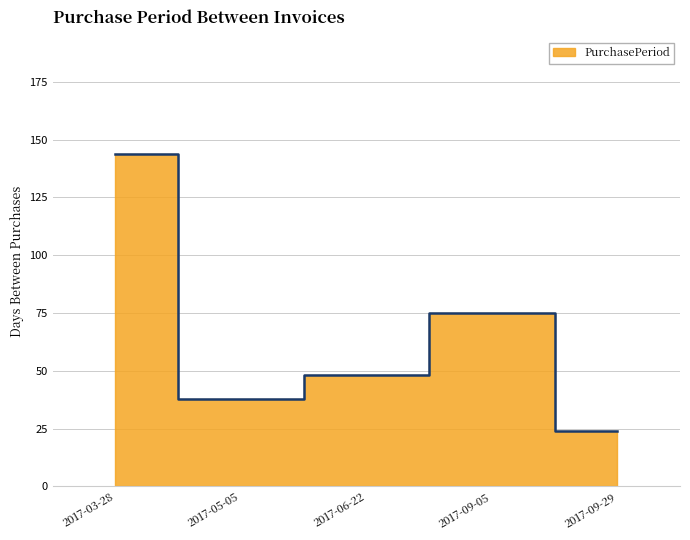

What is the label of the 1st point from the right?

2017-09-29